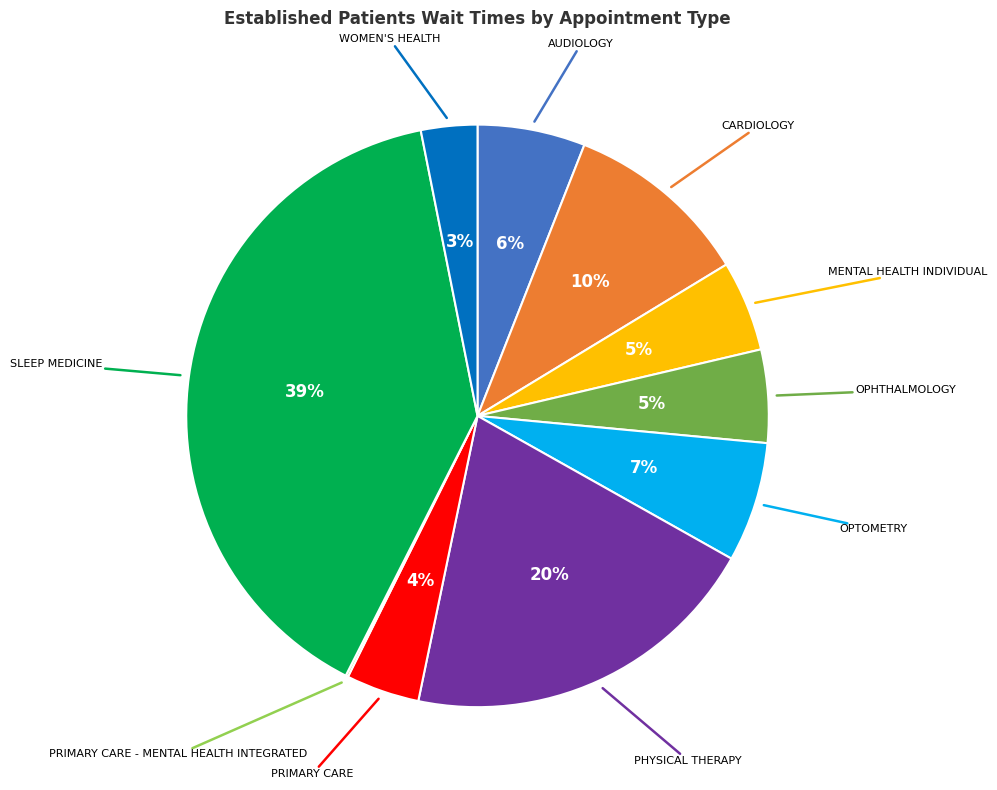

To the nearest percent, what is the average slice percentage?

10%